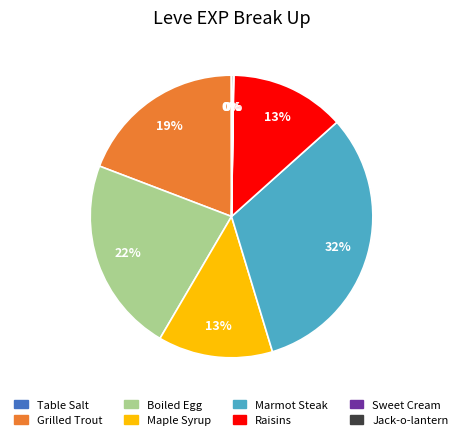

Is Grilled Trout the majority of the pie?

No